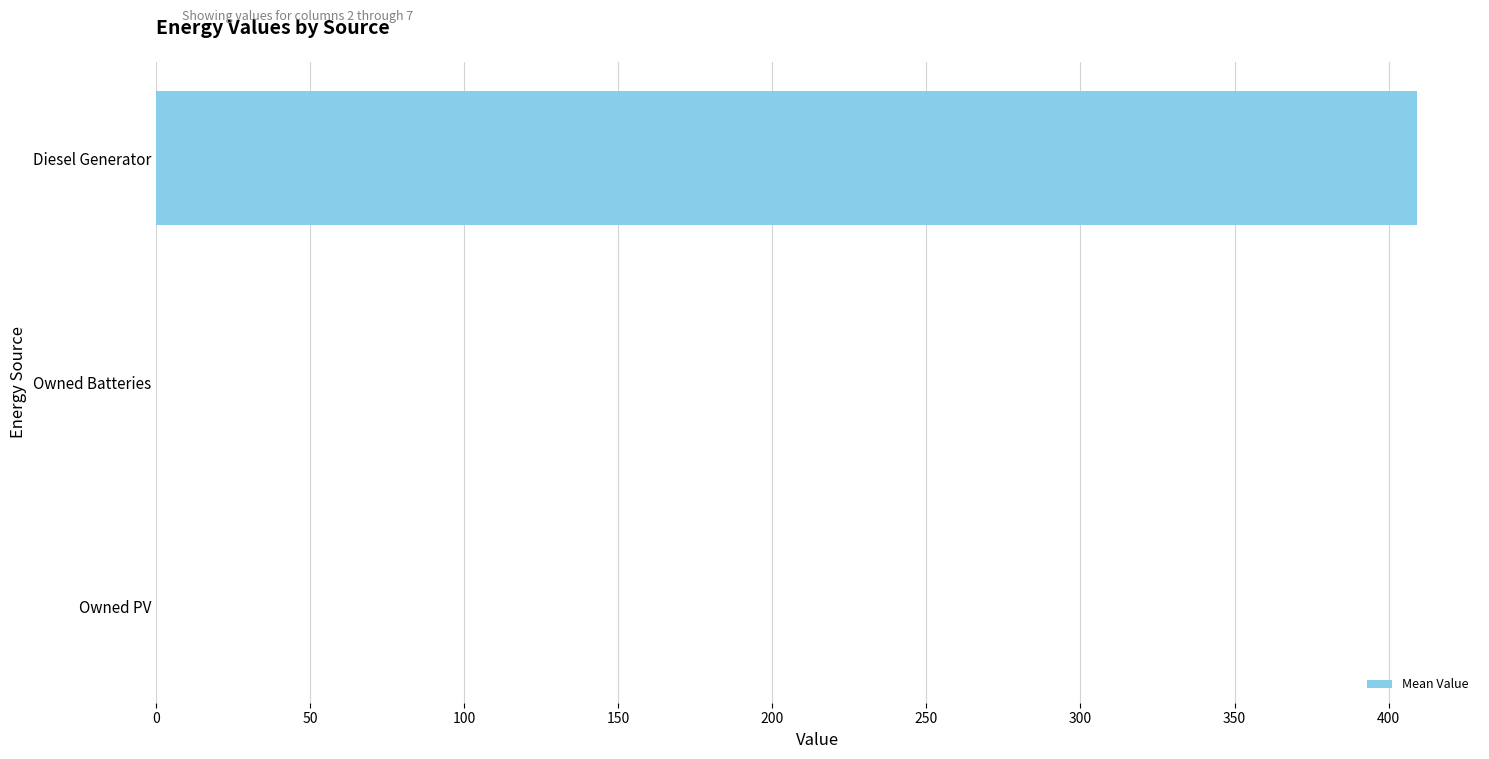

What is the change in value from Owned Batteries to Diesel Generator?

+409.2